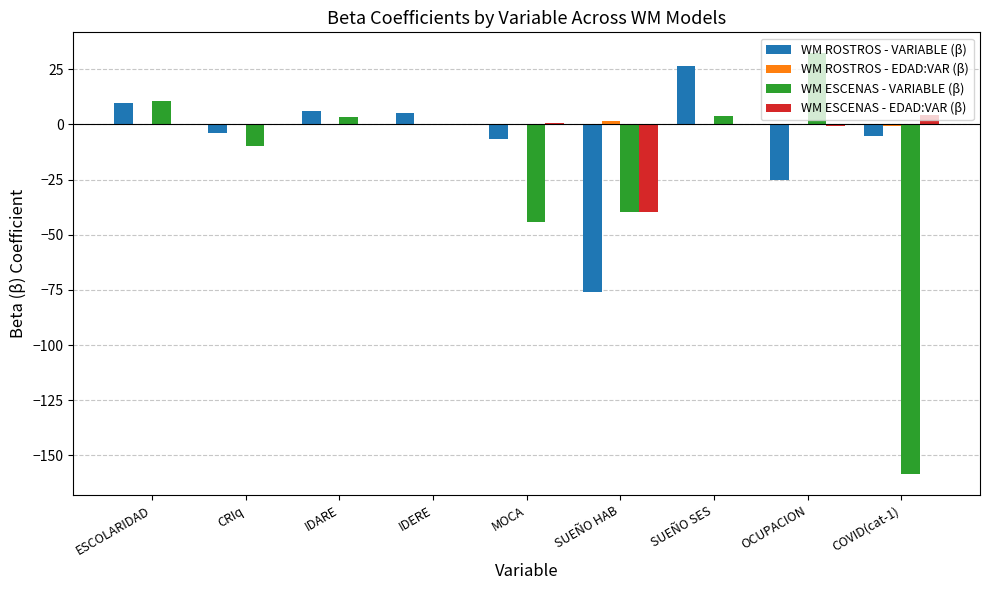

Which series has the widest spread of values?

WM ESCENAS - VARIABLE (β)